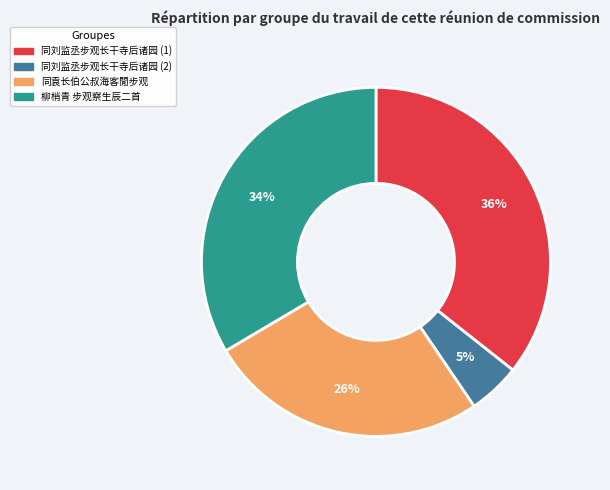

Is there a majority slice in this chart?

No